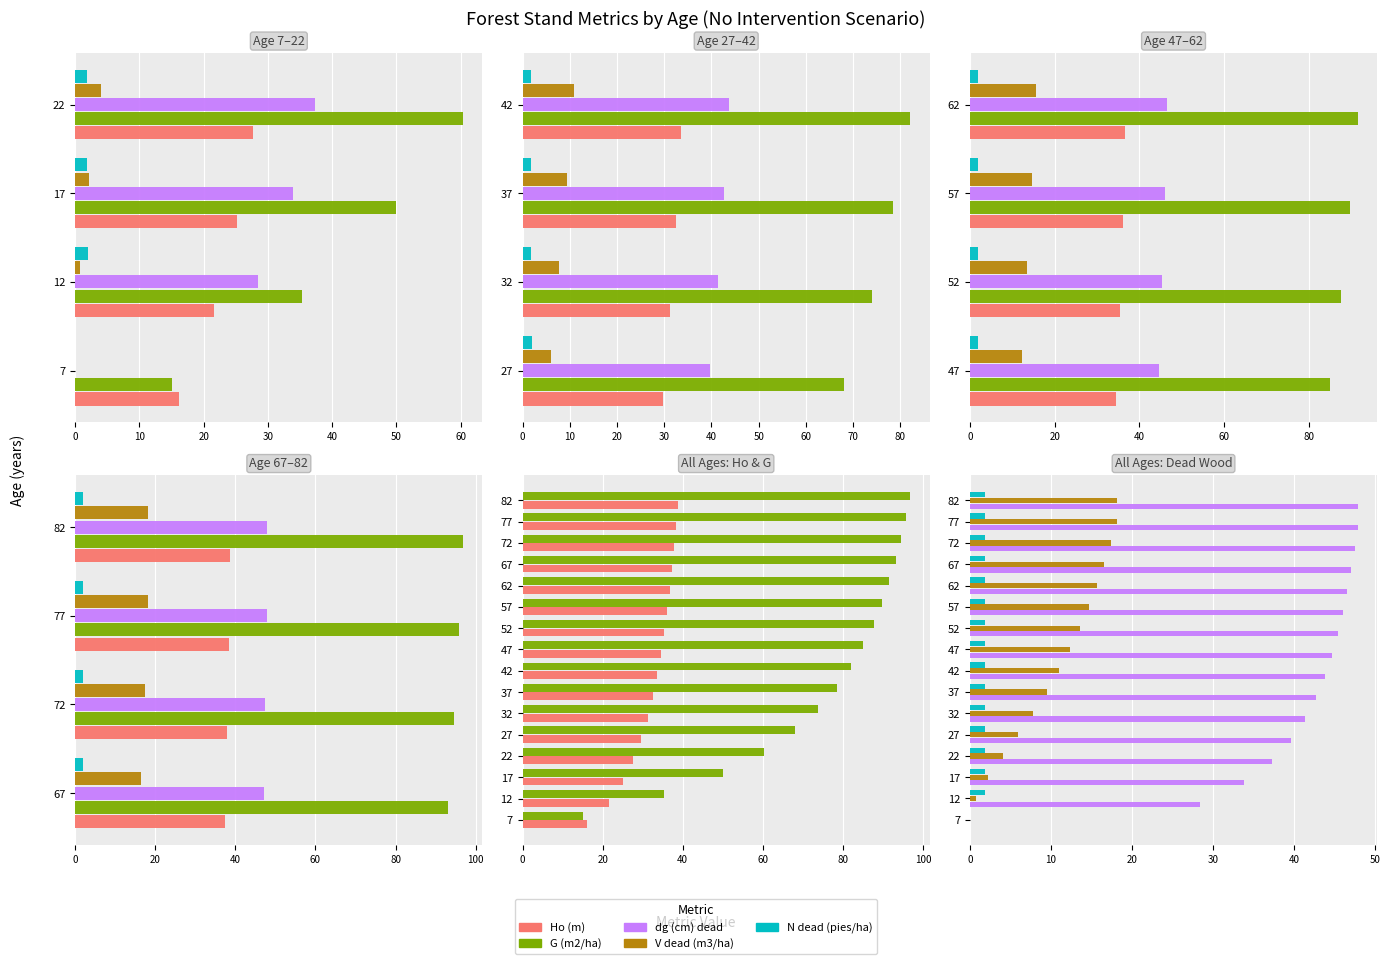

Reading left to right, extract all data points from this chart.

Ho (m): 16.1	21.6	25.2	27.7	29.6	31.2	32.5	33.6	34.5	35.4	36.1	36.7	37.3	37.8	38.3	38.8
G (m2/ha): 15.1	35.2	49.9	60.4	68.1	73.9	78.5	82.1	85.1	87.7	89.8	91.6	93.2	94.6	95.8	96.9
dg (cm) dead: 0.0	28.4	33.9	37.3	39.6	41.4	42.7	43.8	44.7	45.4	46.0	46.6	47.0	47.5	47.9	47.9
V dead (m3/ha): 0.0	0.7	2.2	4.0	6.0	7.8	9.4	11.0	12.3	13.6	14.7	15.7	16.6	17.4	18.1	18.1
N dead (pies/ha): 0.0	1.9	1.9	1.9	1.9	1.9	1.9	1.9	1.9	1.9	1.9	1.9	1.9	1.8	1.8	1.8